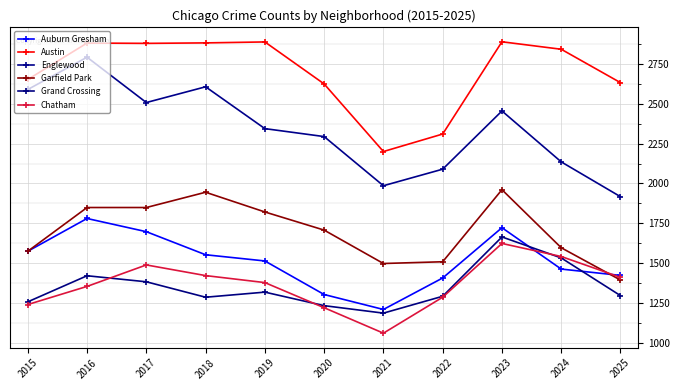

How many data points in Englewood are less than 2345?

5